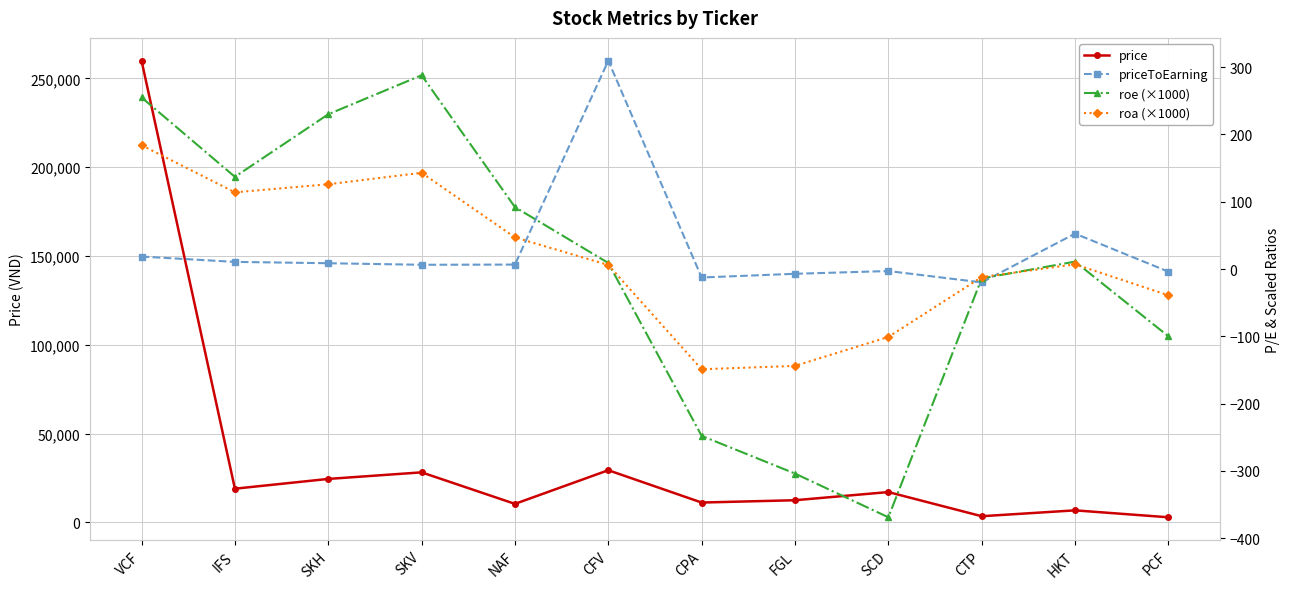

What is the total value across all series at HKT?

6870.6